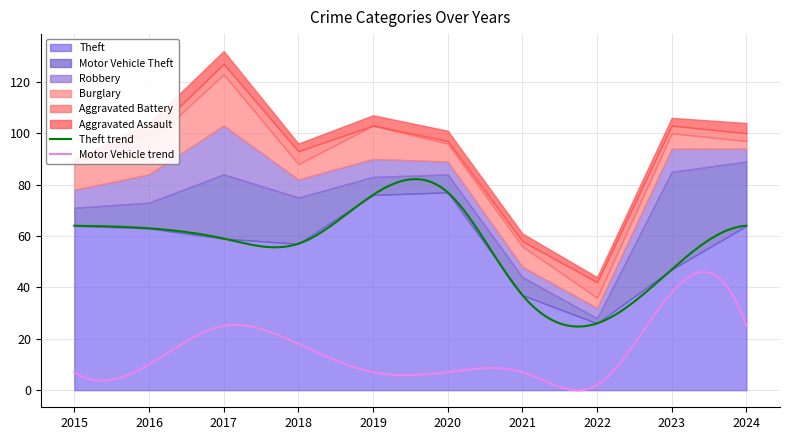

Which series changed the most between 2017 and 2019?

Motor Vehicle Theft